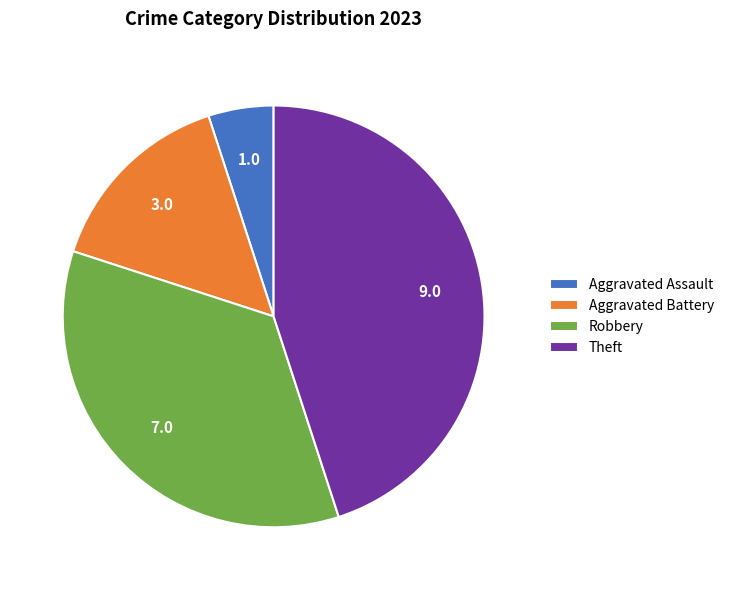

Combined, do Aggravated Assault and Robbery account for over 50%?

No